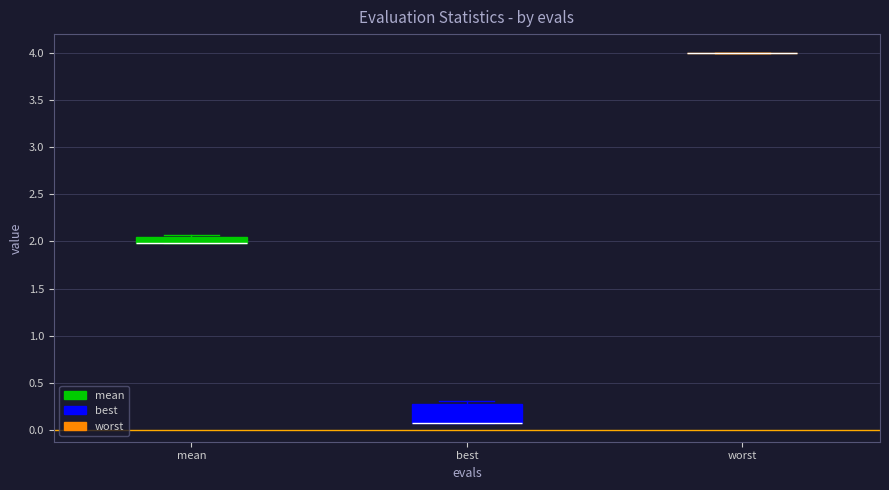

Which box is the tallest, from its lower edge to its upper edge?

best